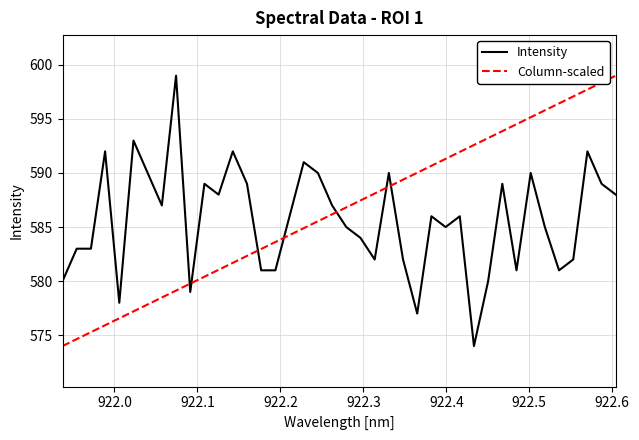

True or false: Column-scaled and Intensity intersect in this chart.

True